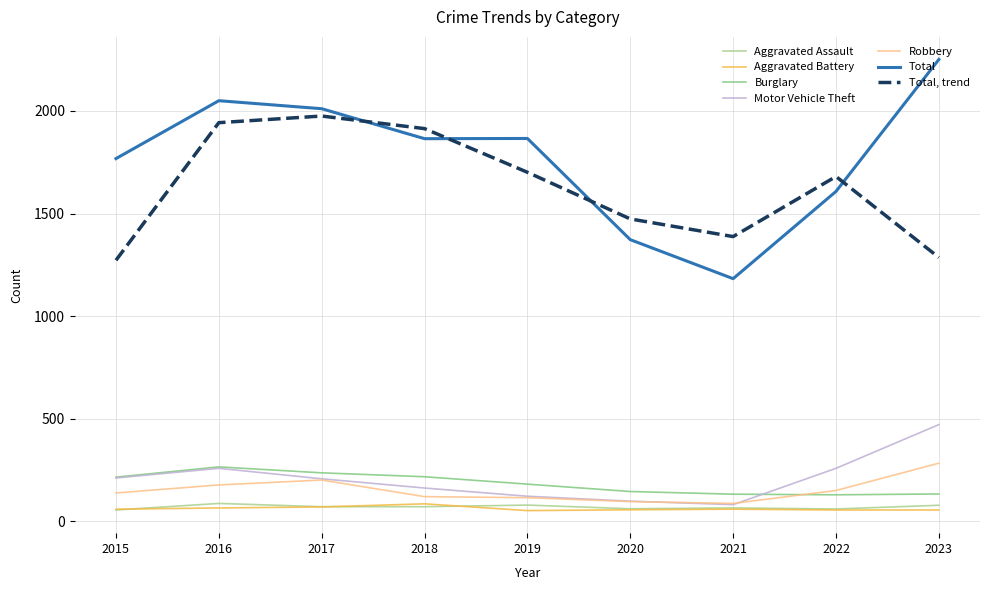

Is it true that Total equals 2251.0 at 2023?

True